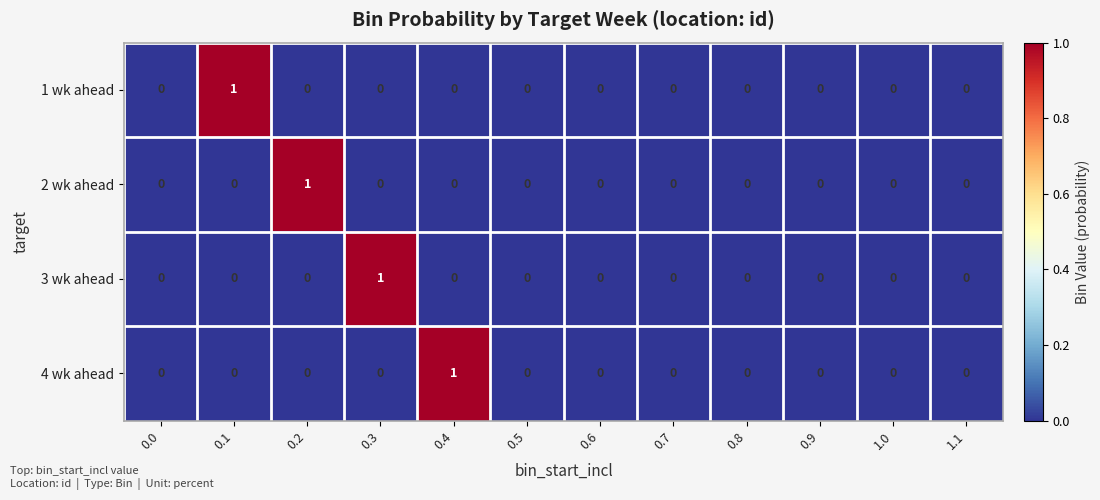

Count the 3 wk ahead values in the range 0 to 1.

12